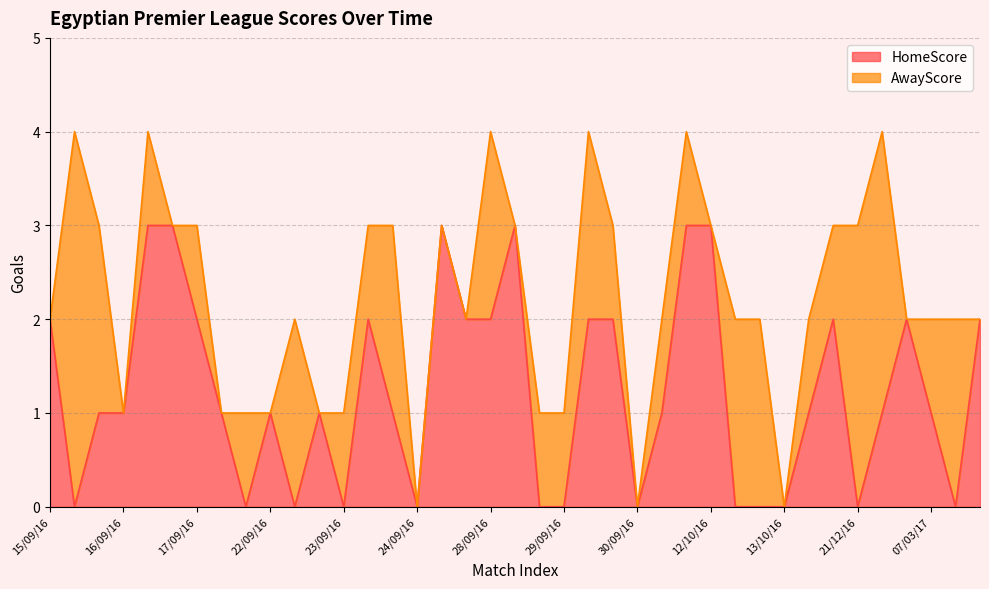

True or false: HomeScore has a value of 1 at 29/09/16.

False